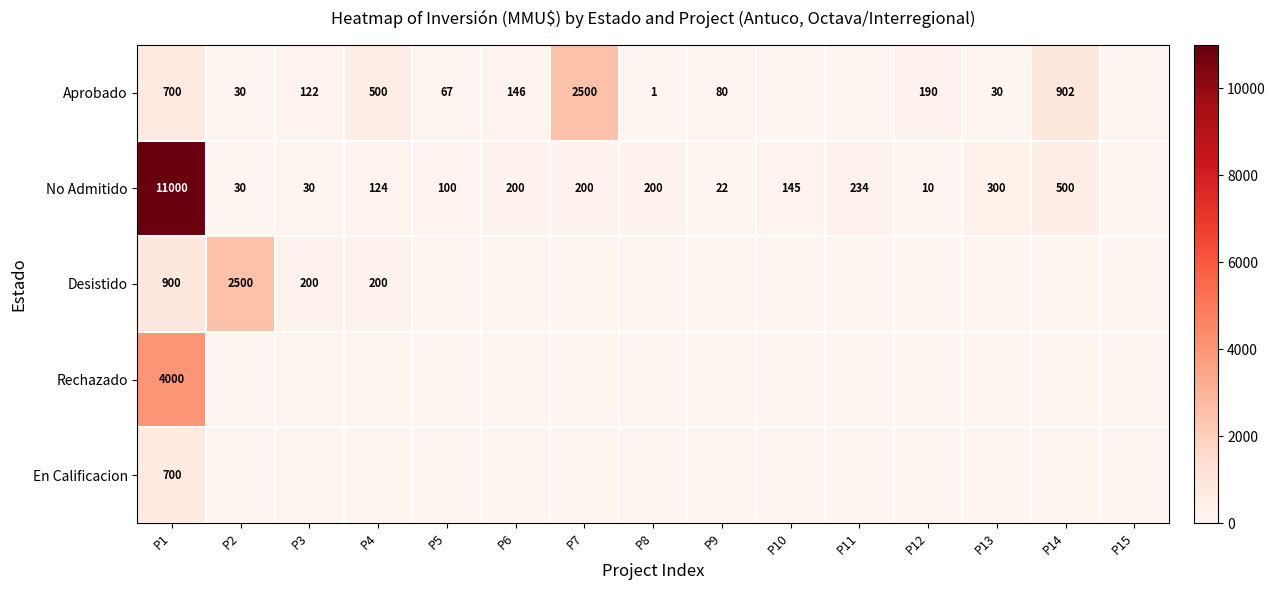

What is the total value across all series at P1?

17300